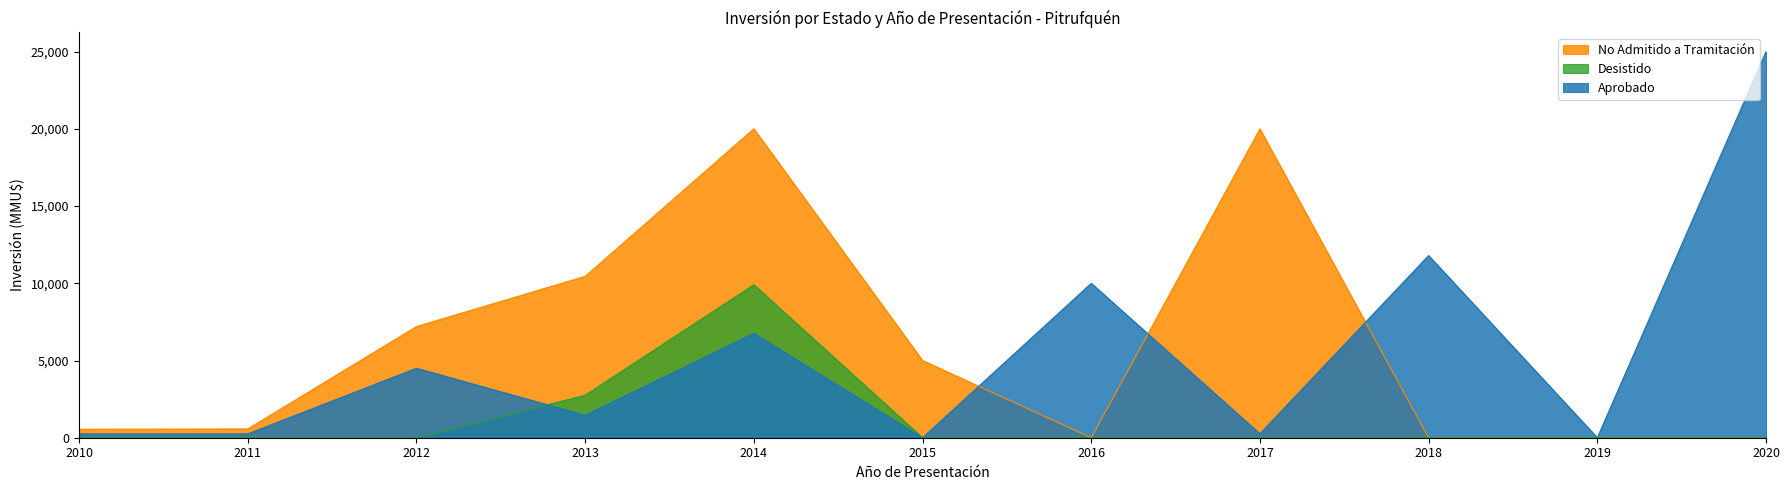

After their last crossing, which series has the higher values: Desistido or No Admitido a Tramitación?

No Admitido a Tramitación